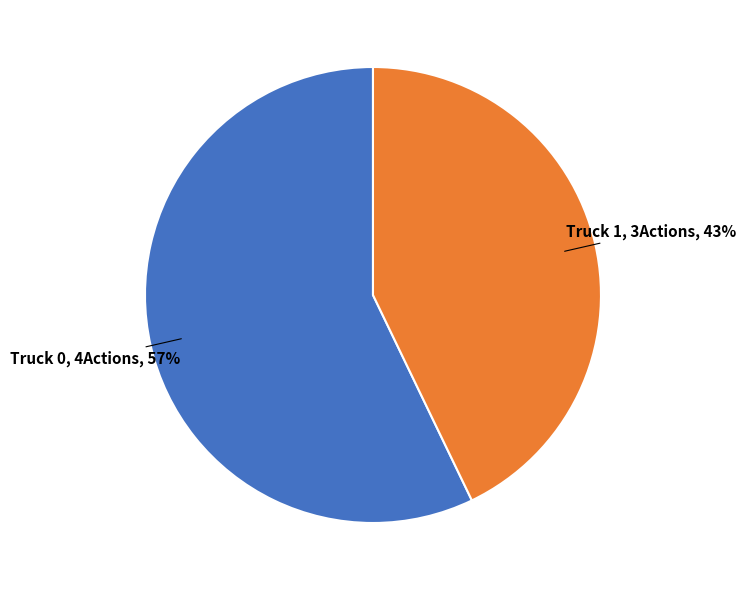

What is the largest slice in the pie chart?

Truck 0